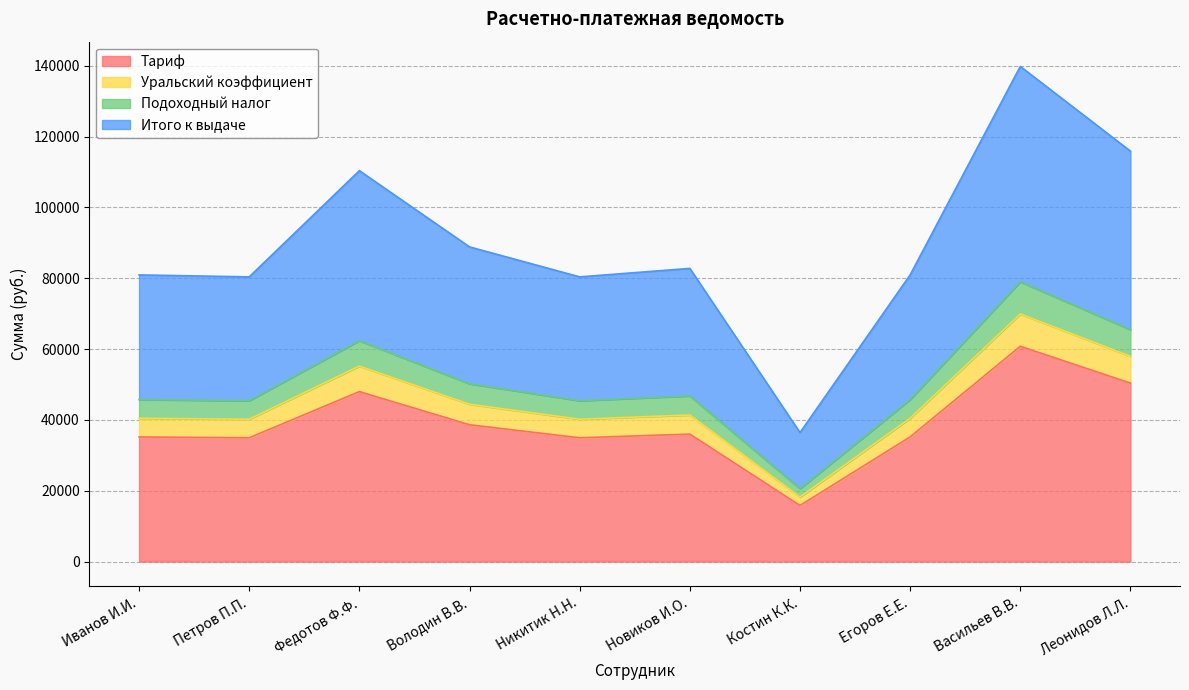

The Итого к выдаче series shows 80960.0 at Егоров Е.Е.. True or false?

True